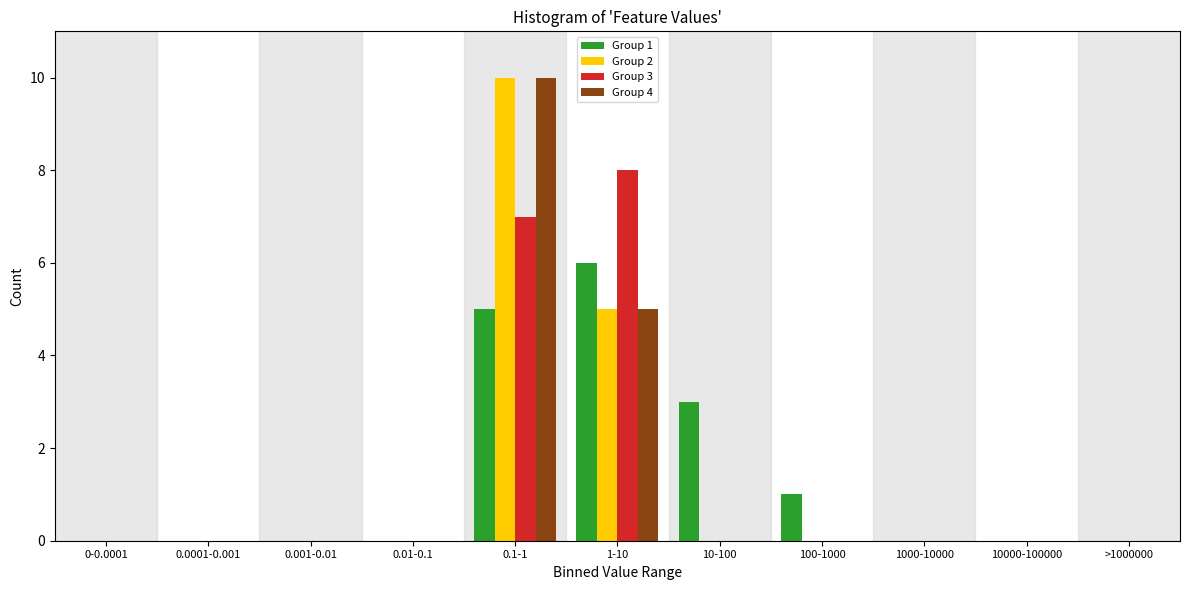

Is it true that Group 3 equals 5 at 100-1000?

False